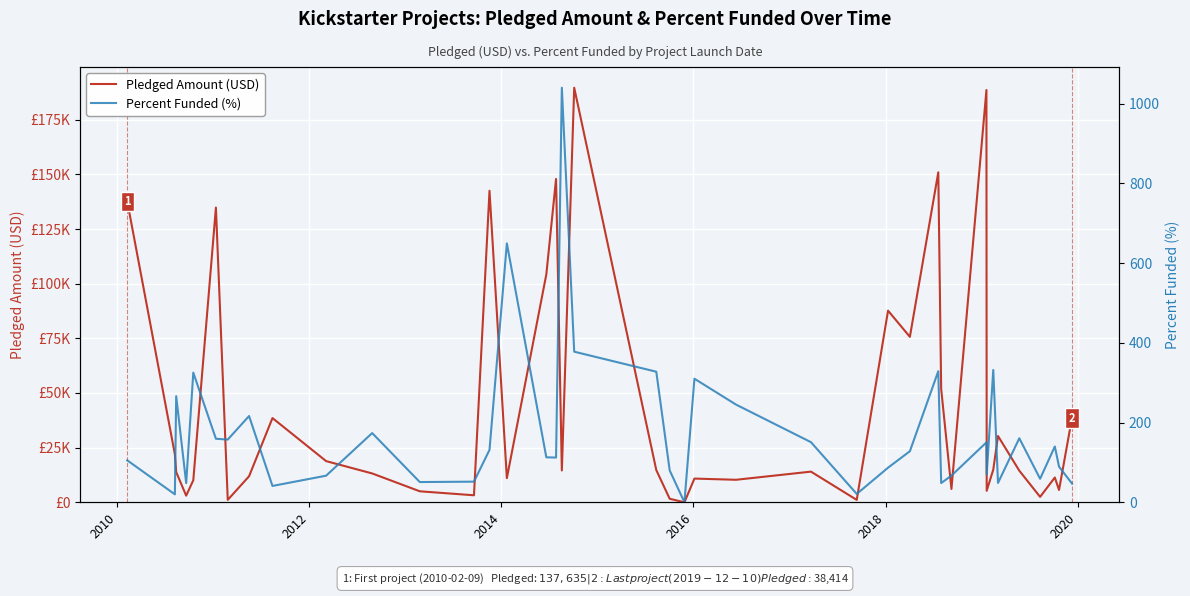

Which series has the largest total across all categories?

Pledged Amount (USD)